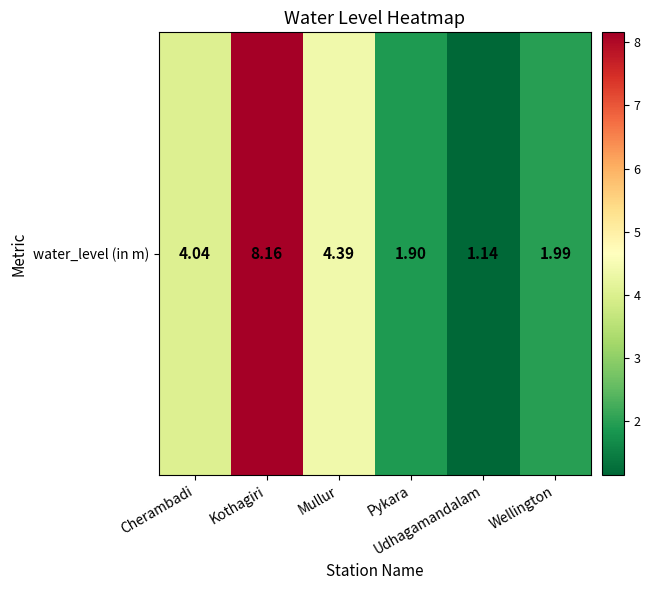

The value at Mullur is 4.4. True or false?

True